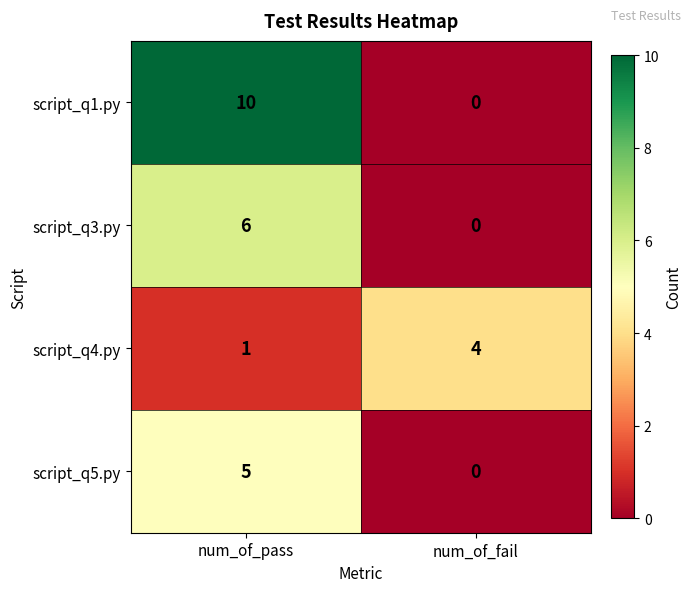

What is the greatest value displayed?

10